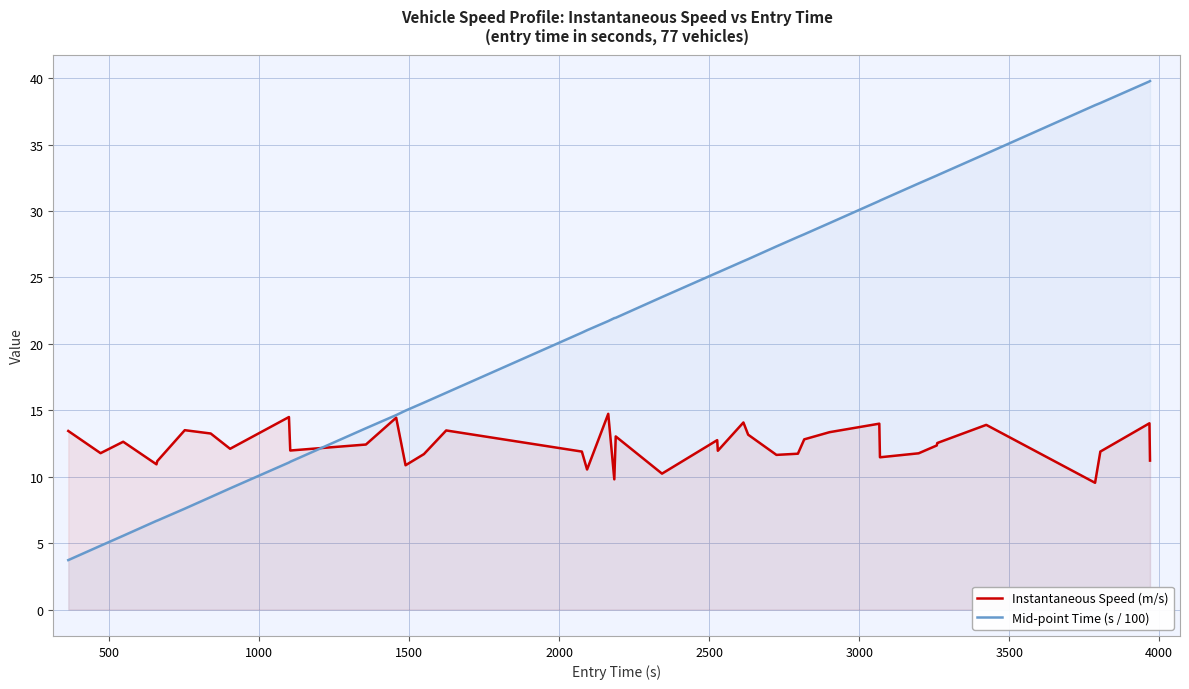

List the series in order of their peak value, highest first.

Mid-point Time (s / 100), Instantaneous Speed (m/s)